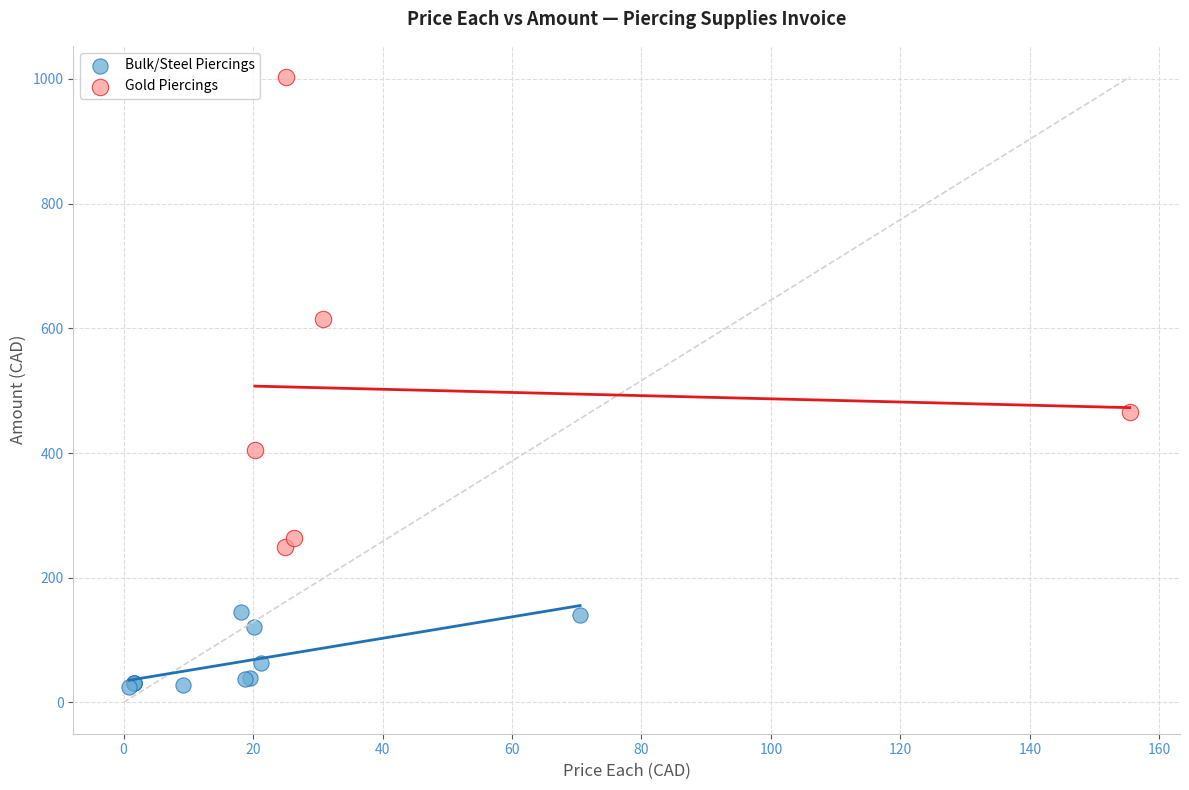

Which series contains the highest Y value?

Gold Piercings